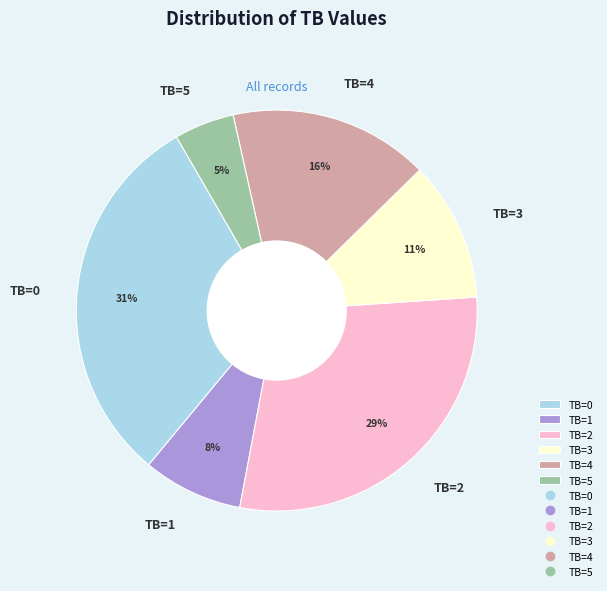

Is there any slice that represents more than half of the pie?

No